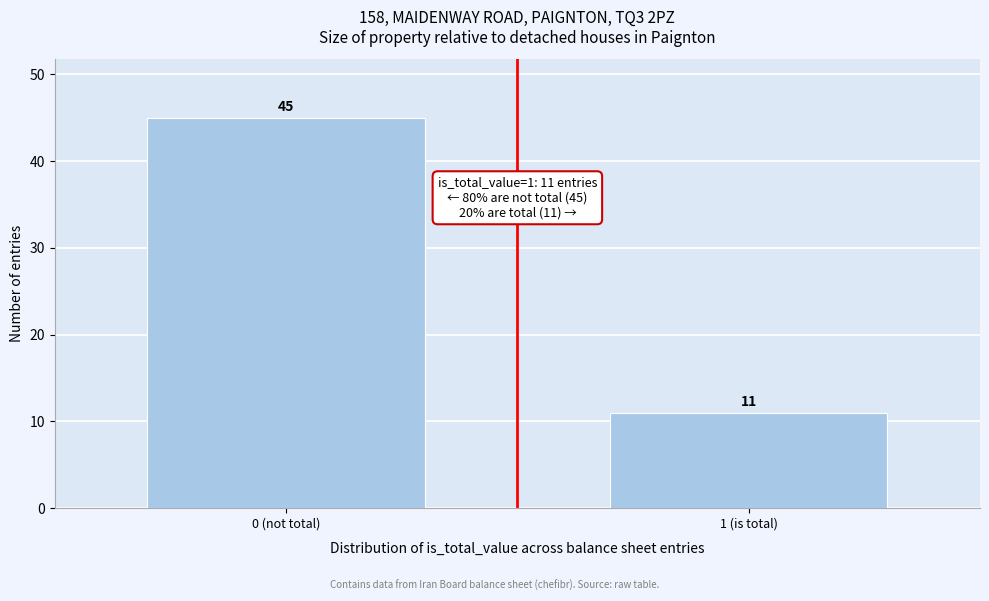

Reading left to right, list all the values displayed in this chart.

45	11